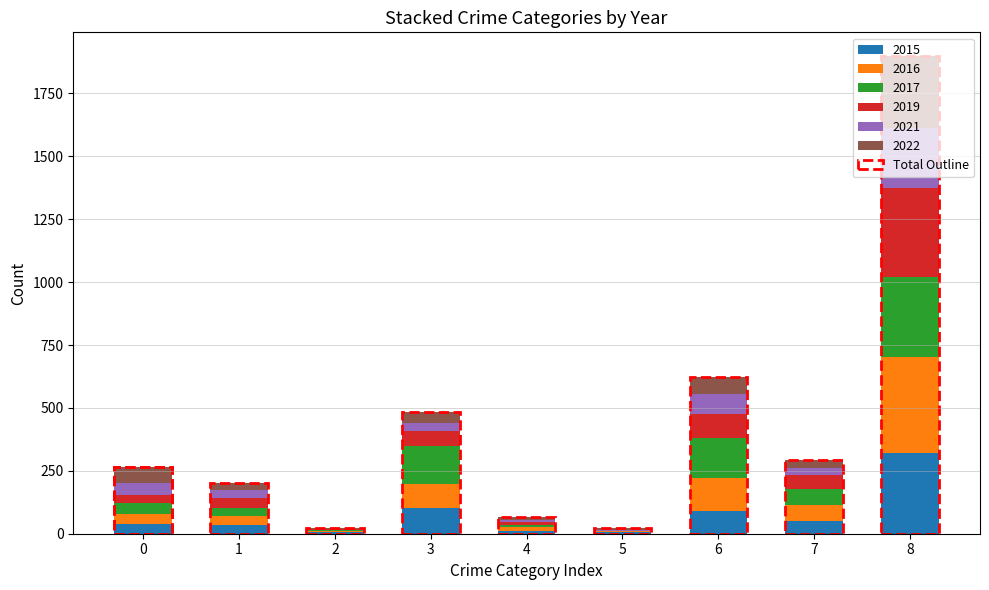

What is the average value of the 2017 series?

87